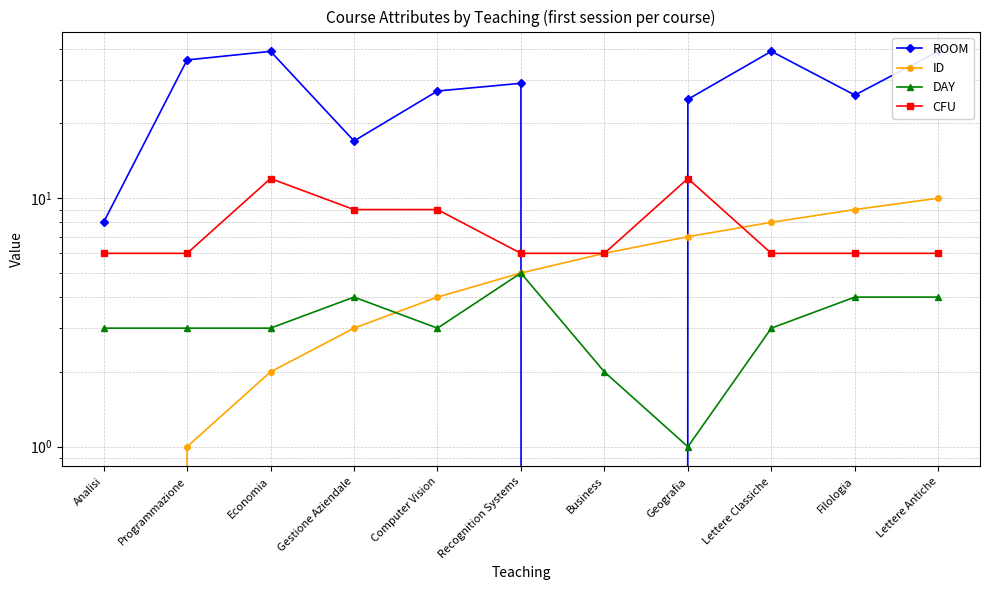

Reading left to right, transcribe all the data shown in this chart.

ROOM: Analisi=8	Programmazione=36	Economia=39	Gestione Aziendale=17	Computer Vision=27	Recognition Systems=29	Business=0	Geografia=25	Lettere Classiche=39	Filologia=26	Lettere Antiche=39
ID: Analisi=0	Programmazione=1	Economia=2	Gestione Aziendale=3	Computer Vision=4	Recognition Systems=5	Business=6	Geografia=7	Lettere Classiche=8	Filologia=9	Lettere Antiche=10
DAY: Analisi=3	Programmazione=3	Economia=3	Gestione Aziendale=4	Computer Vision=3	Recognition Systems=5	Business=2	Geografia=1	Lettere Classiche=3	Filologia=4	Lettere Antiche=4
CFU: Analisi=6	Programmazione=6	Economia=12	Gestione Aziendale=9	Computer Vision=9	Recognition Systems=6	Business=6	Geografia=12	Lettere Classiche=6	Filologia=6	Lettere Antiche=6